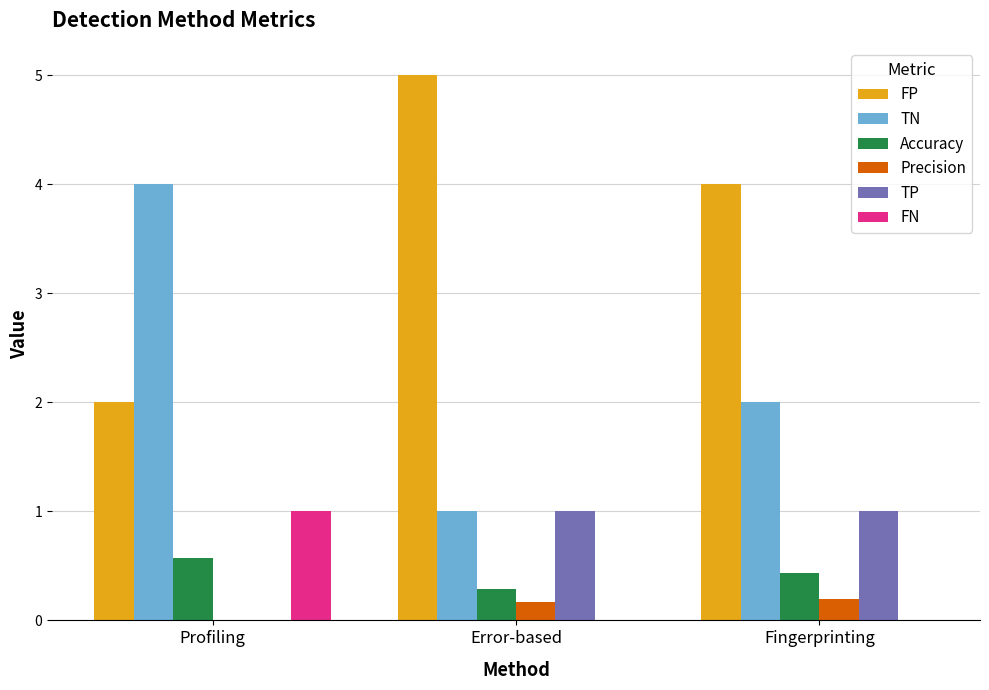

How many groups of bars are there?

3